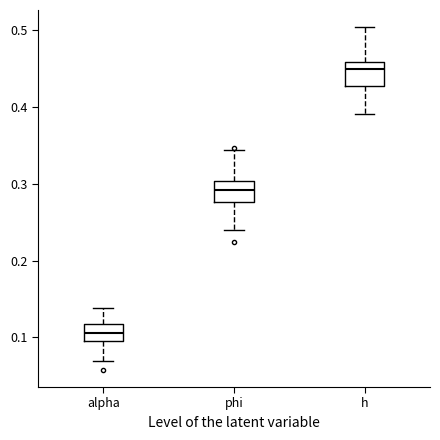

Where is the lower edge of the box for h on the y-axis? The values are not printed on the chart, so give them approximately, as read against the axis.

0.43